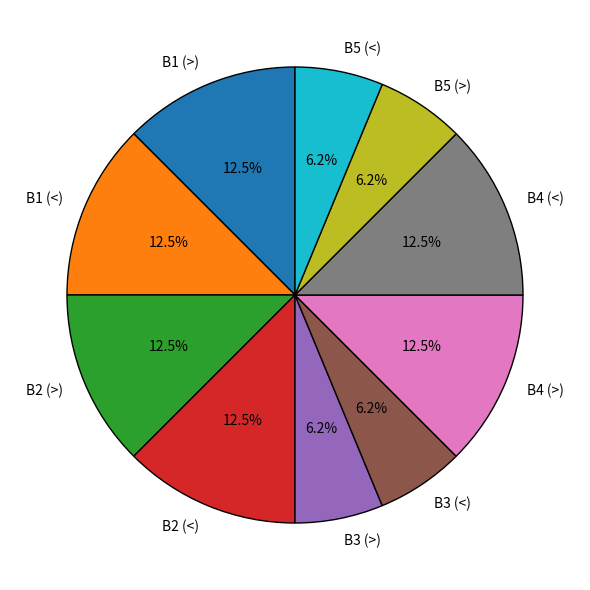

Approximately how many times larger is the value at B4 (<) compared to B1 (>)?

1.0